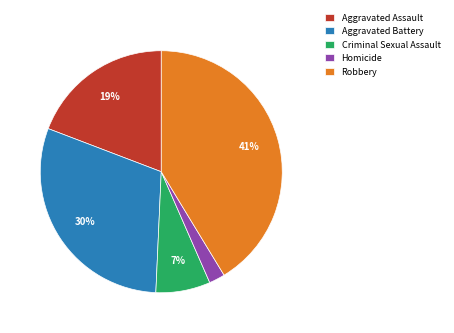

Is there a majority slice in this chart?

No